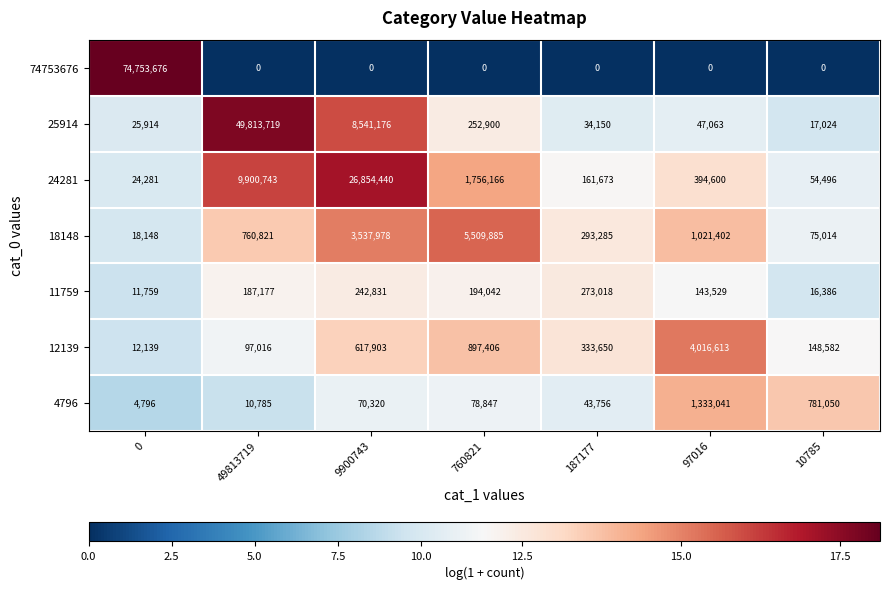

At how many categories does at least one series exceed 9?

7